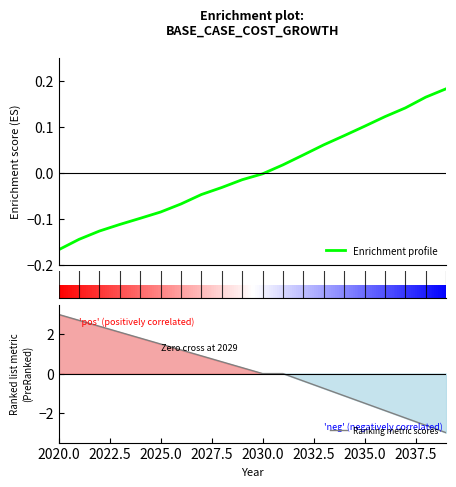

How many series are shown in this chart?

2